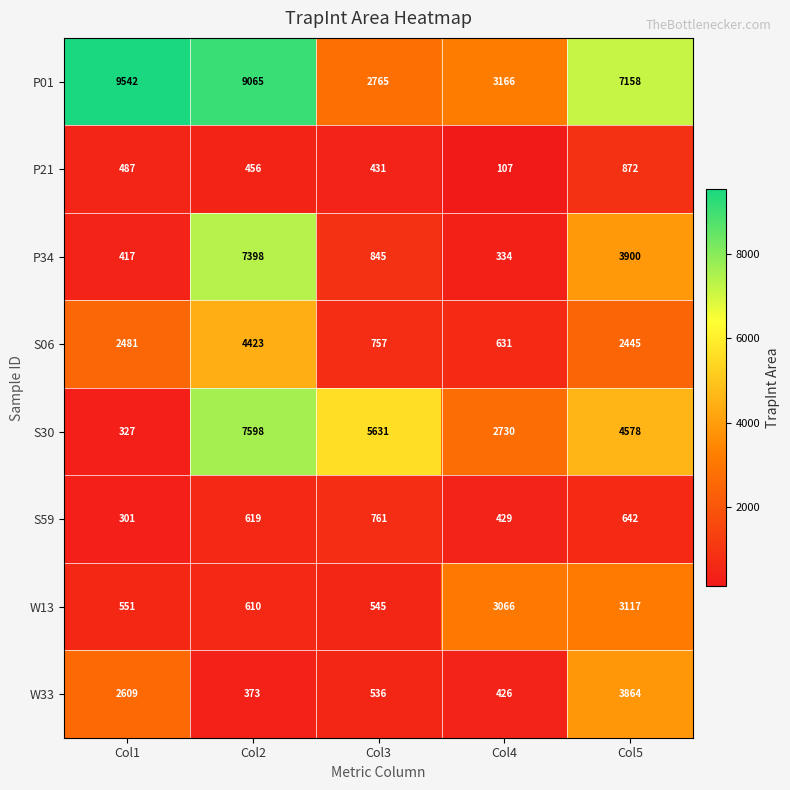

What is the total value across all series at Col5?

26576